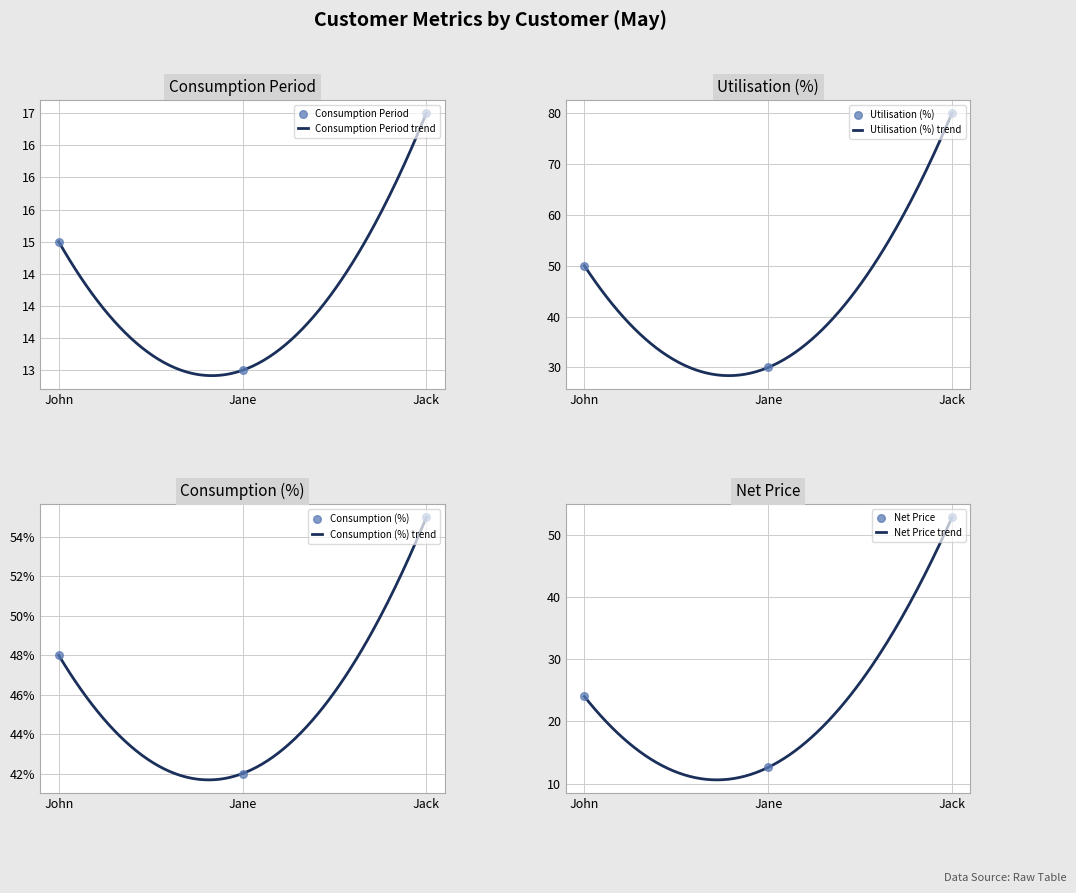

At which category is the sum across all series the highest?

Jack